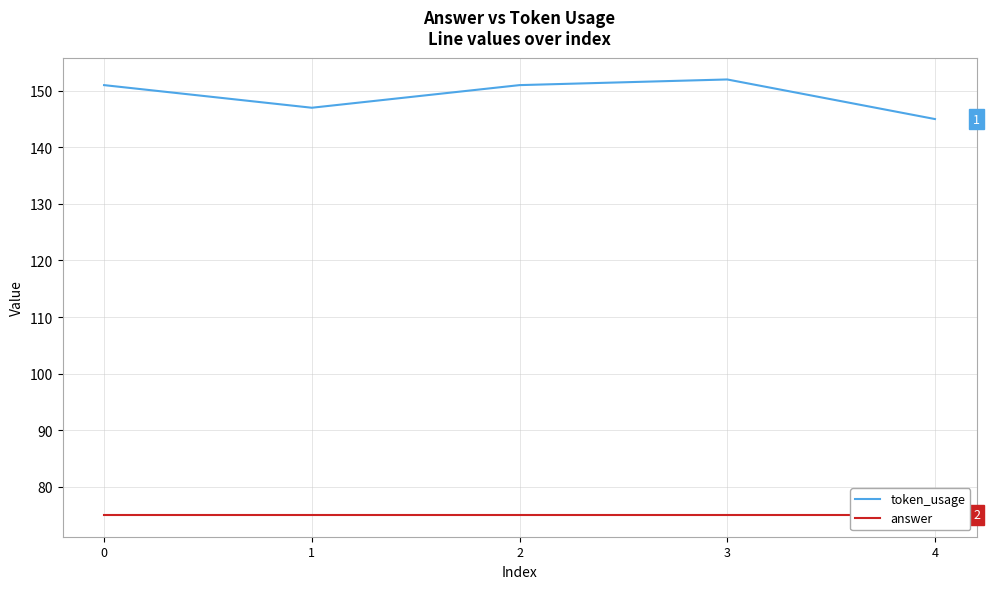

What is the smallest value displayed?

75